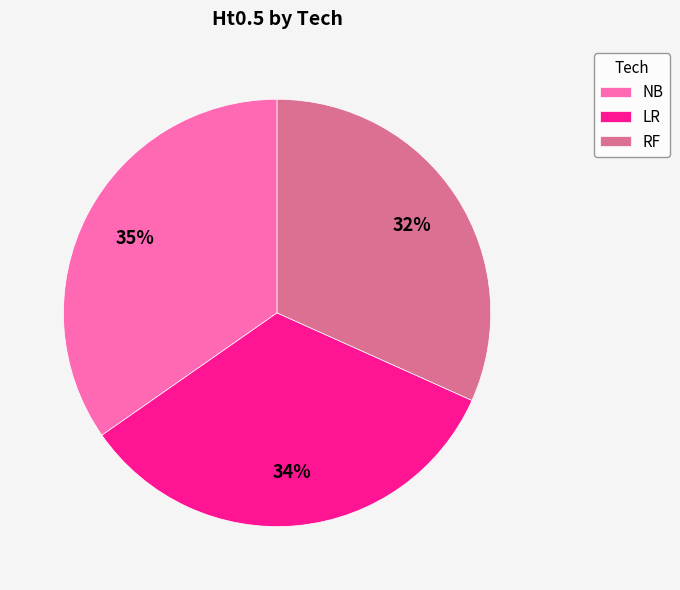

Count the number of slices in the pie.

3